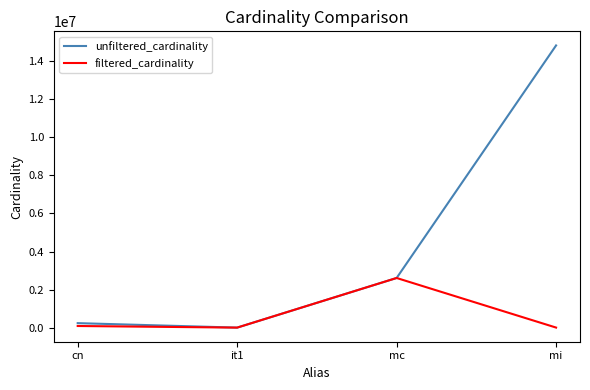

What is the maximum value for filtered_cardinality?

2609129